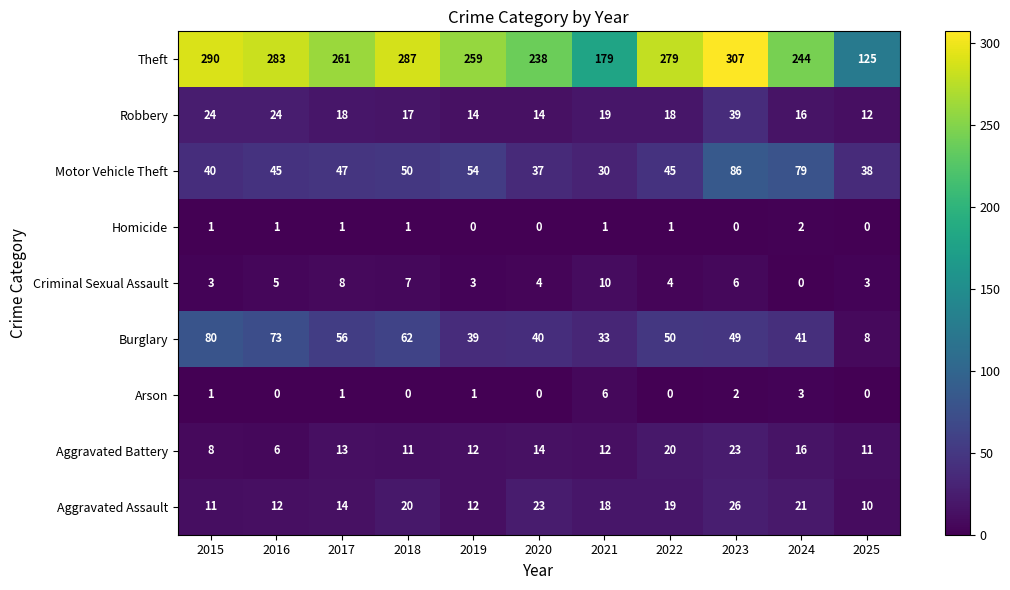

At how many categories does at least one series exceed 159?

10